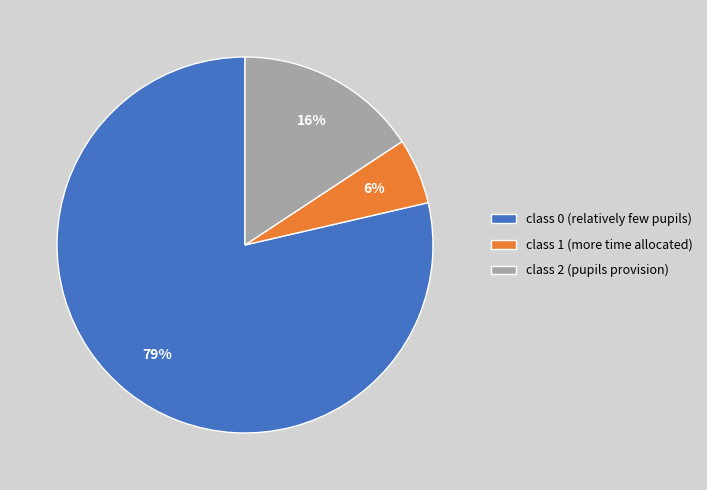

Is there any slice that represents more than half of the pie?

Yes